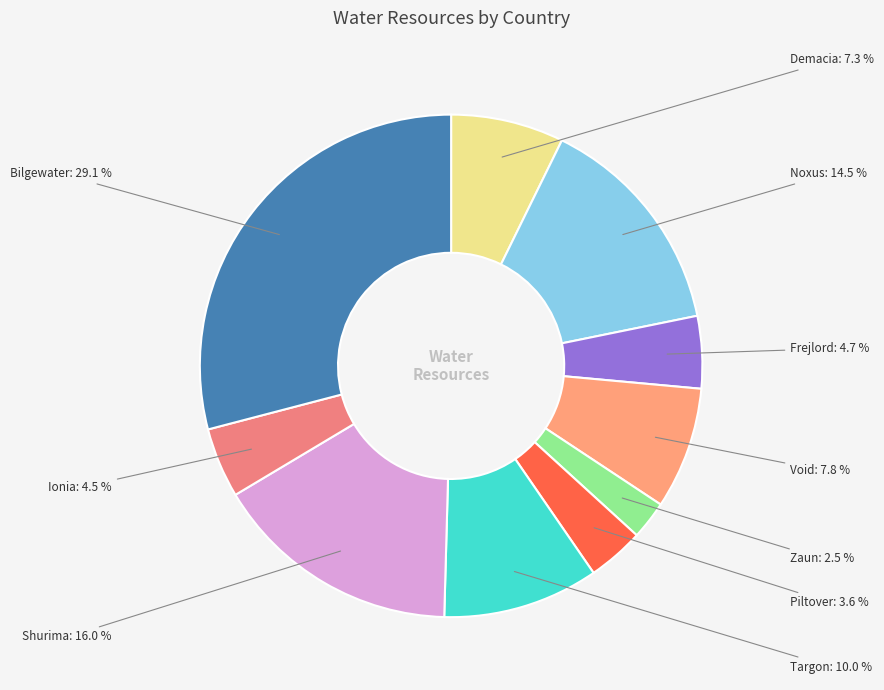

What percentage do Zaun and Noxus together represent?

17.0%